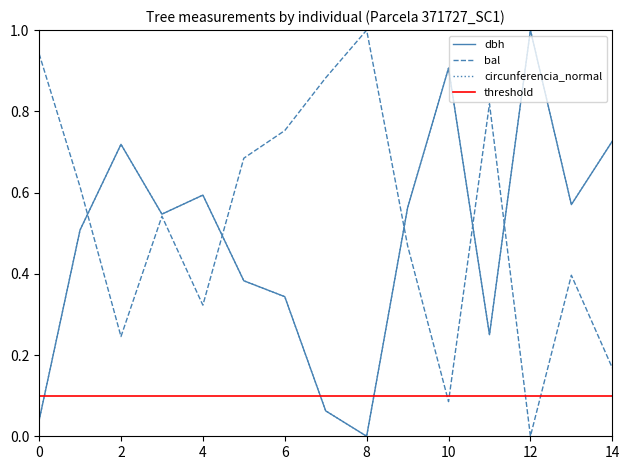

At how many categories does at least one series exceed 0?

15